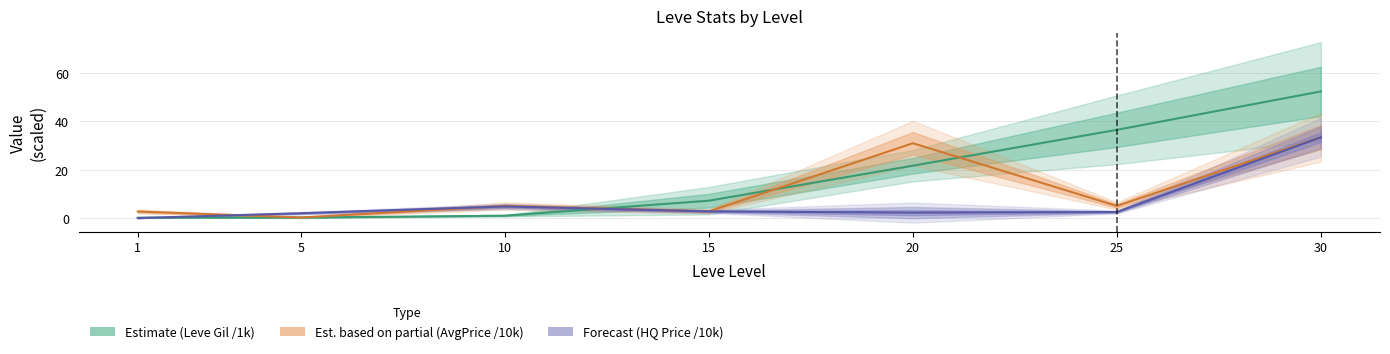

True or false: Estimate (Leve Gil /1k) has more than 1 interior local peaks.

False